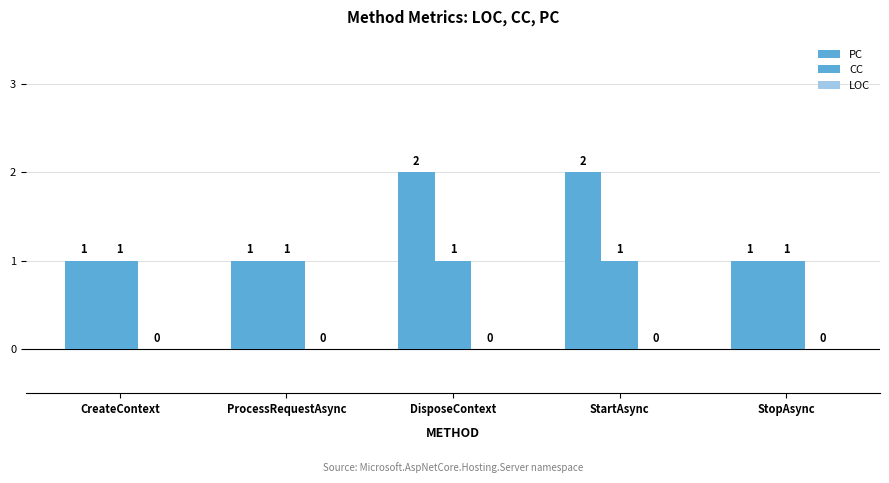

Is it true that PC equals 0 at ProcessRequestAsync?

False